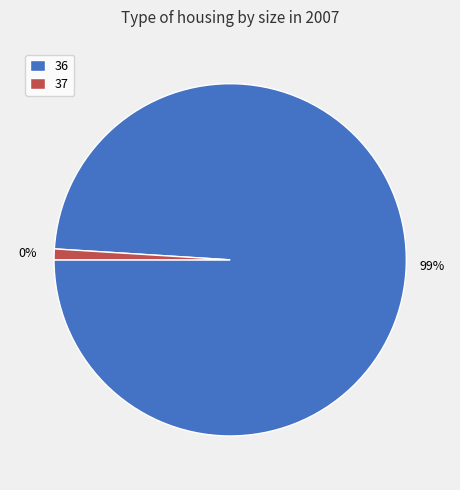

Does 37 represent more than half of the total?

No